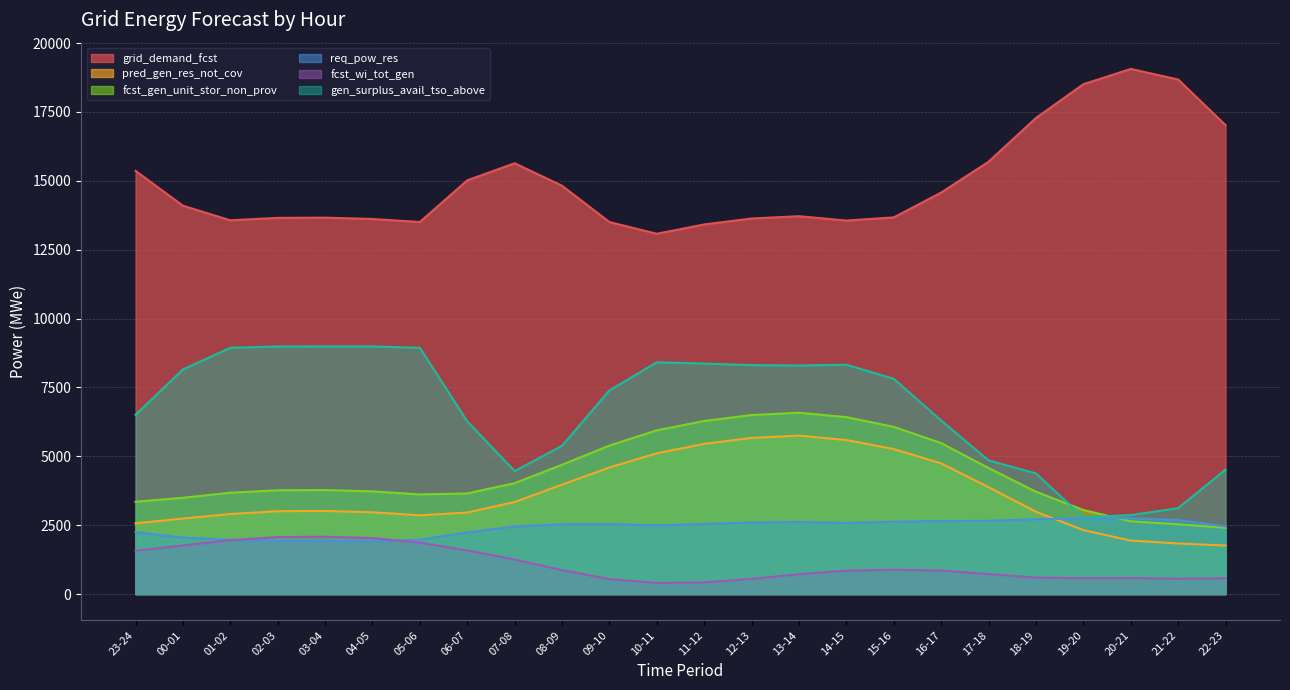

True or false: grid_demand_fcst and req_pow_res cross at least once.

False